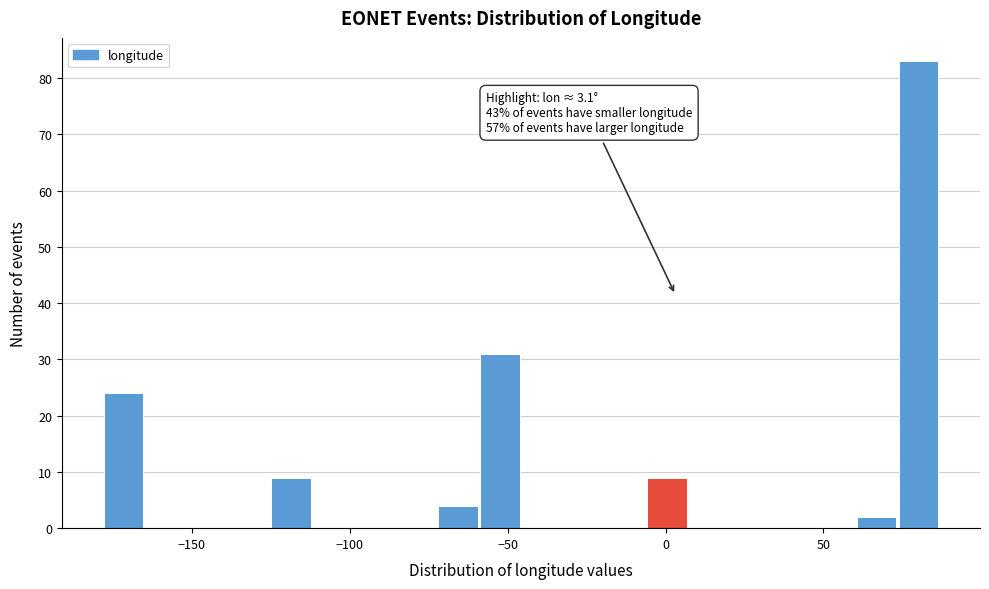

Around what value on the x-axis is the tallest bar? Give the approximate position of its centre, as read against the axis.

80